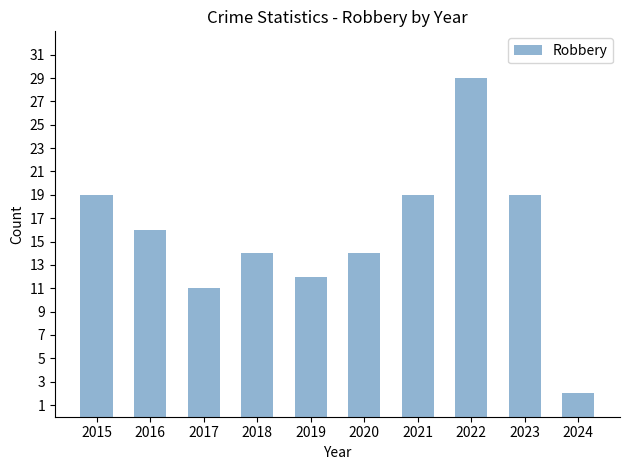

What is the smallest value displayed?

2